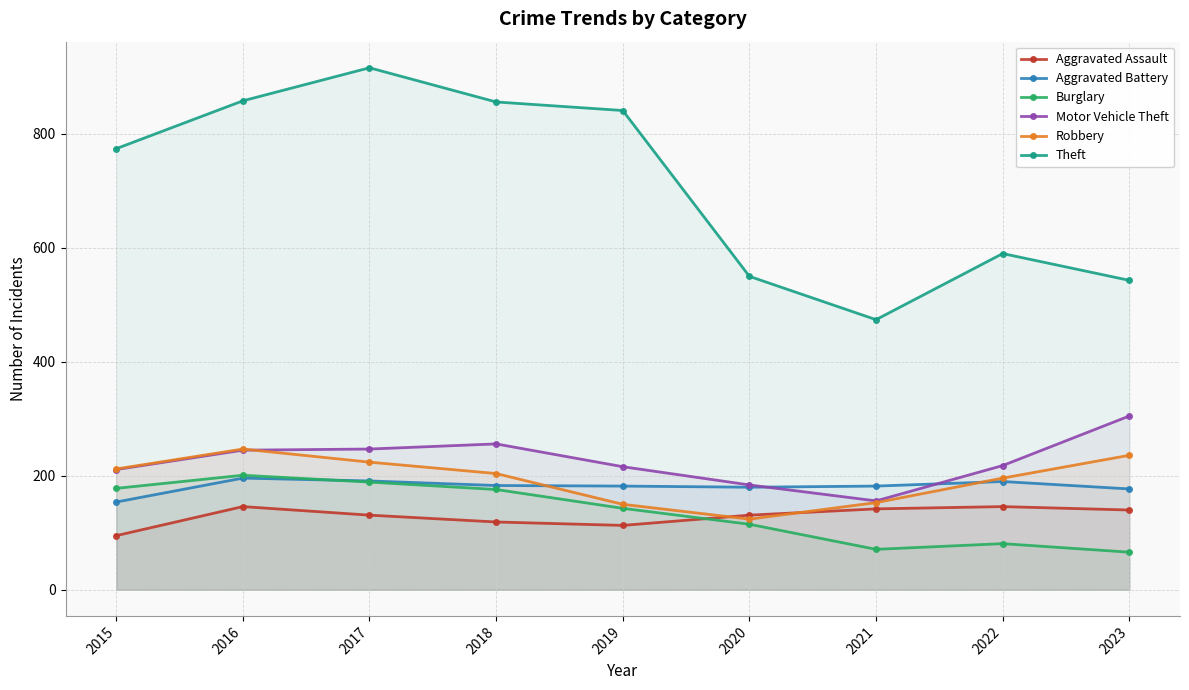

What are all the series names shown in the legend?

Aggravated Assault, Aggravated Battery, Burglary, Motor Vehicle Theft, Robbery, Theft